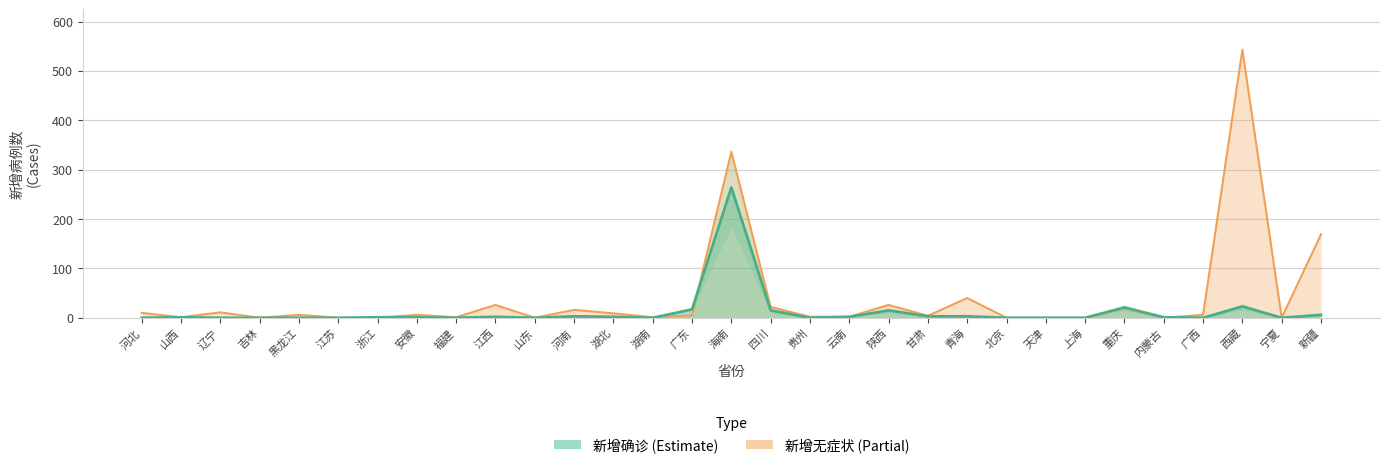

How many lines are shown in the chart?

2